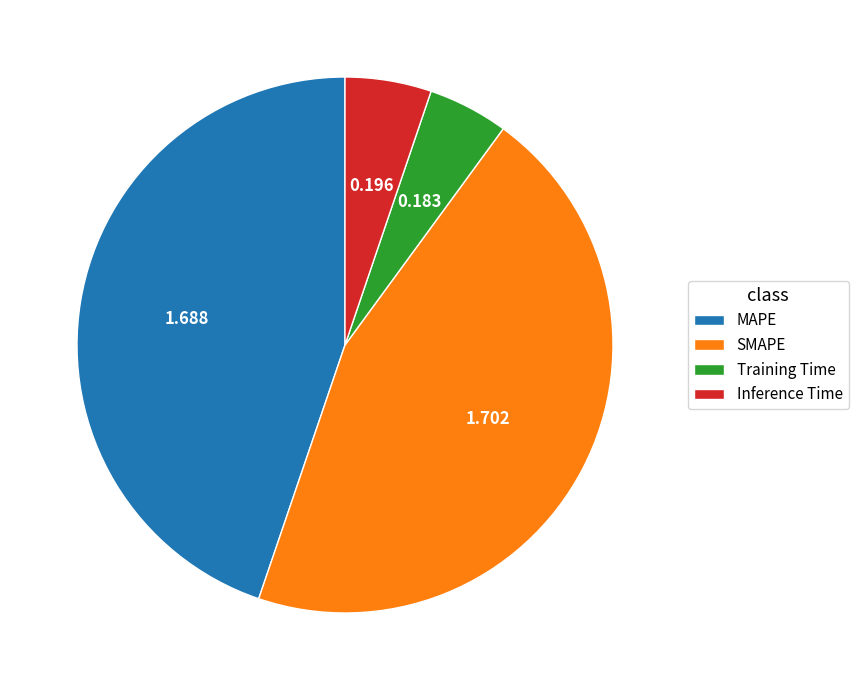

True or false: SMAPE accounts for 32% of the total.

False